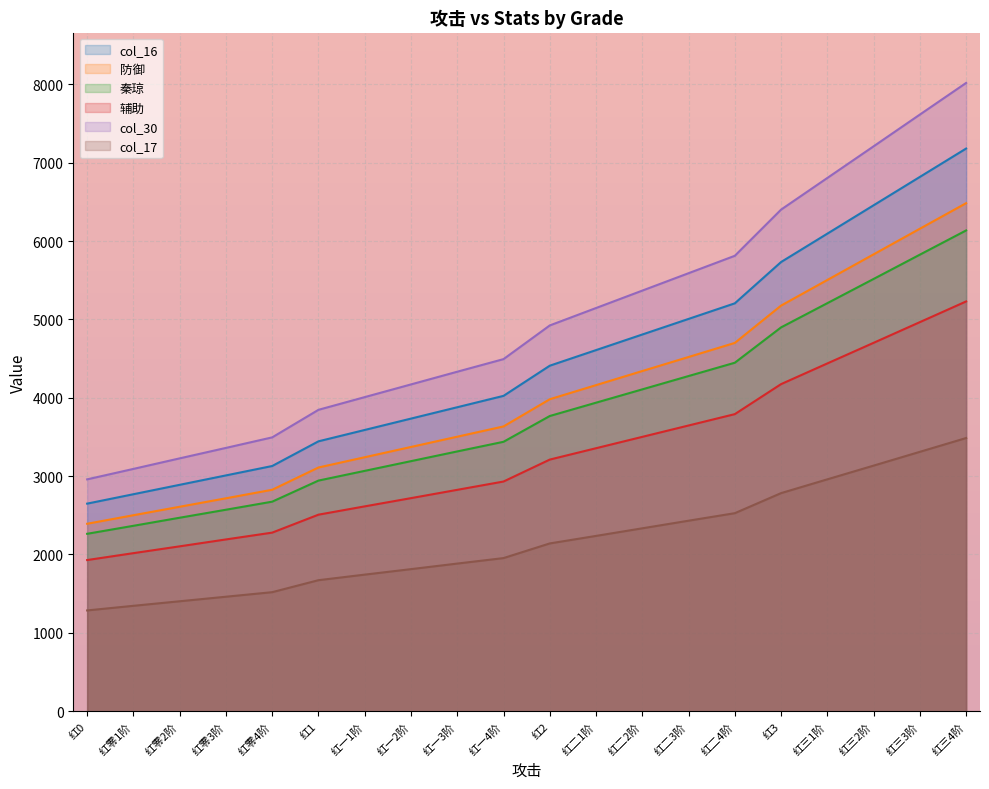

True or false: col_30 and col_16 cross at least once.

False